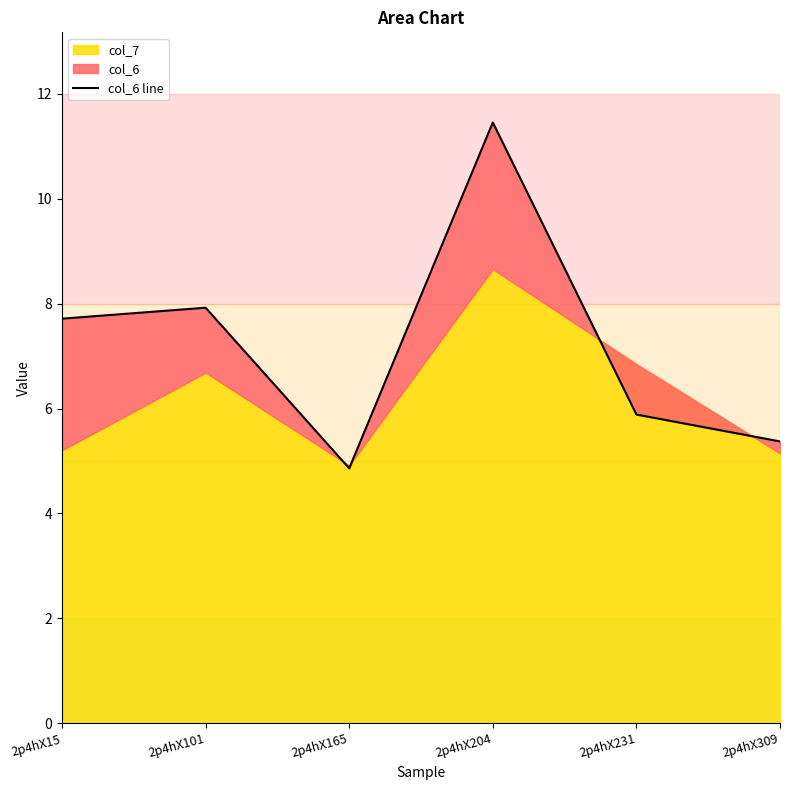

The value at 2p4hX101 is 7.9. True or false?

True